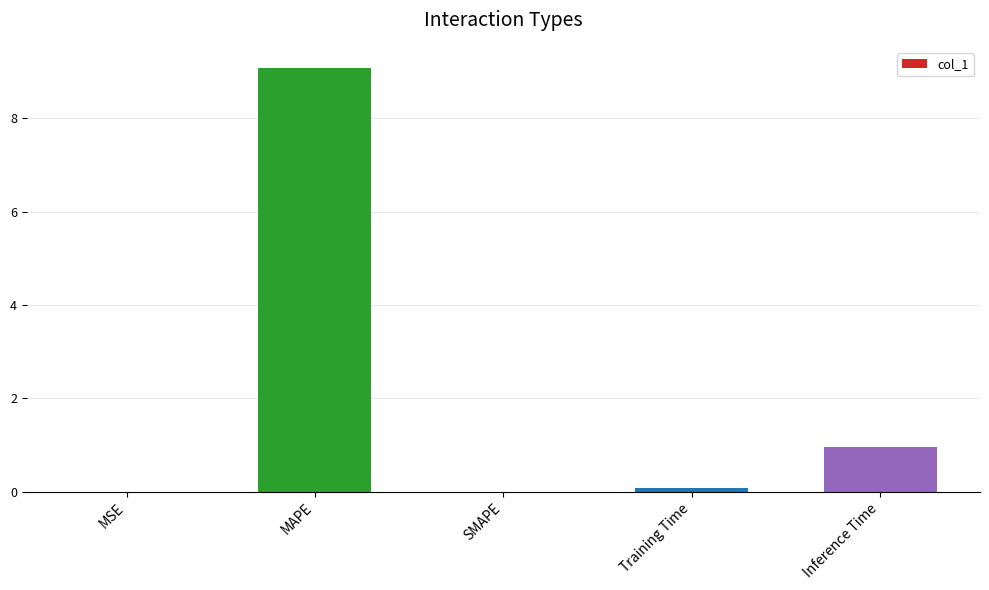

Count the number of data series in this chart.

1